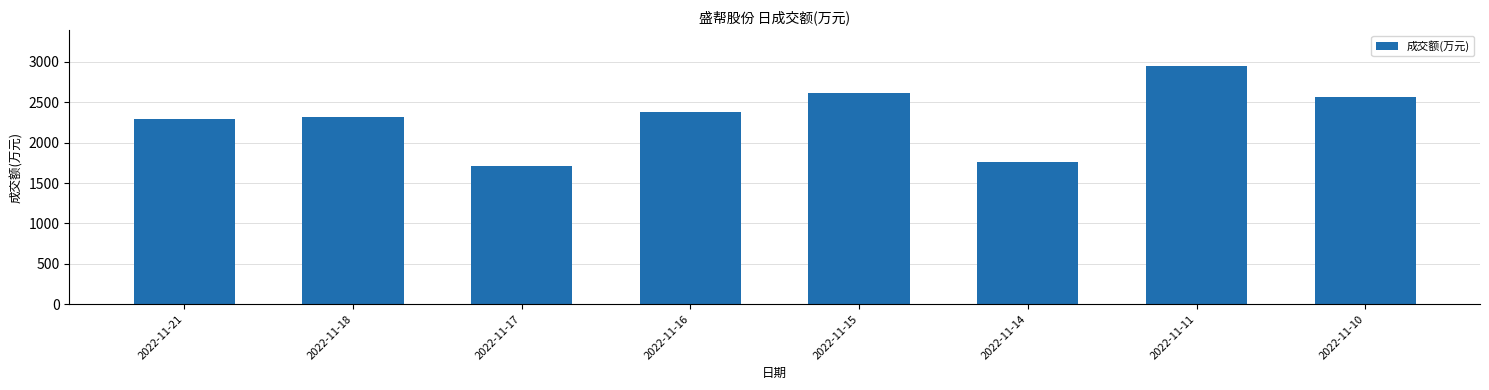

What is the ratio of the value at 2022-11-14 to the value at 2022-11-10?

0.7